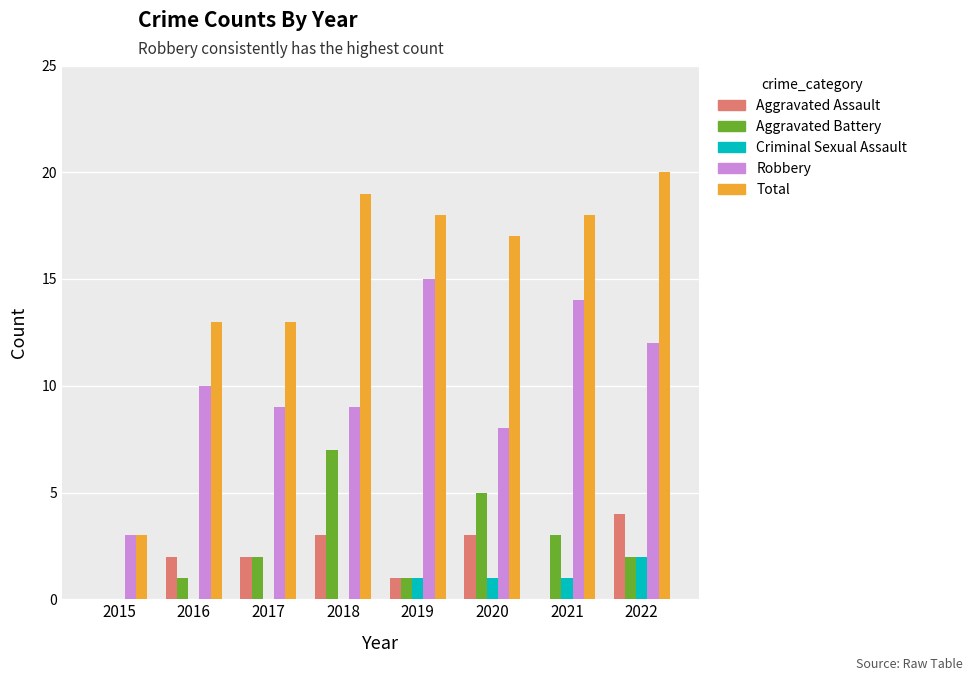

Reading left to right, transcribe all the data shown in this chart.

Aggravated Assault: 0	2	2	3	1	3	0	4
Aggravated Battery: 0	1	2	7	1	5	3	2
Criminal Sexual Assault: 0	0	0	0	1	1	1	2
Robbery: 3	10	9	9	15	8	14	12
Total: 3	13	13	19	18	17	18	20